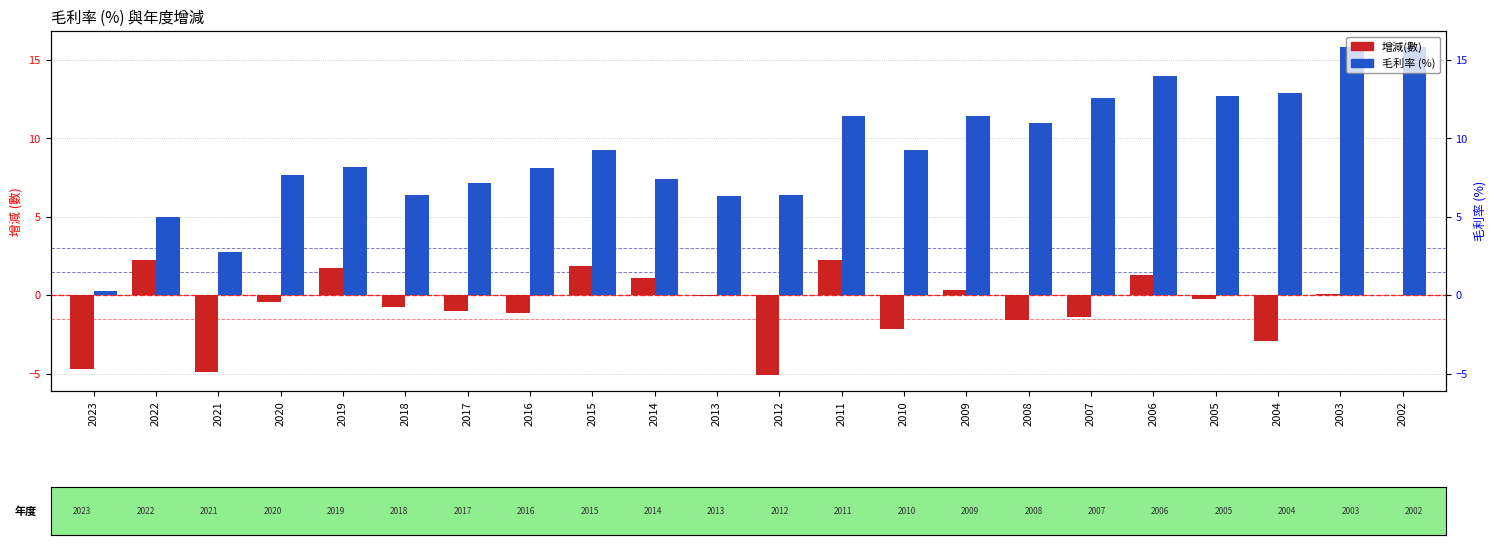

What is the sum of the 毛利率 (%) values at 2016 and 2017?

15.3